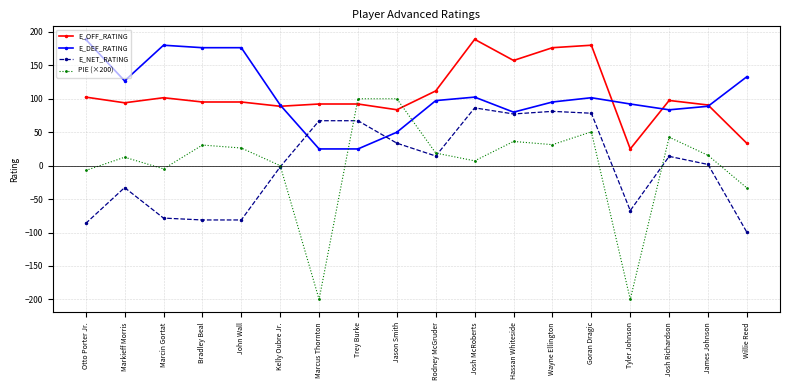

What is the highest value of the E_NET_RATING series?

86.4